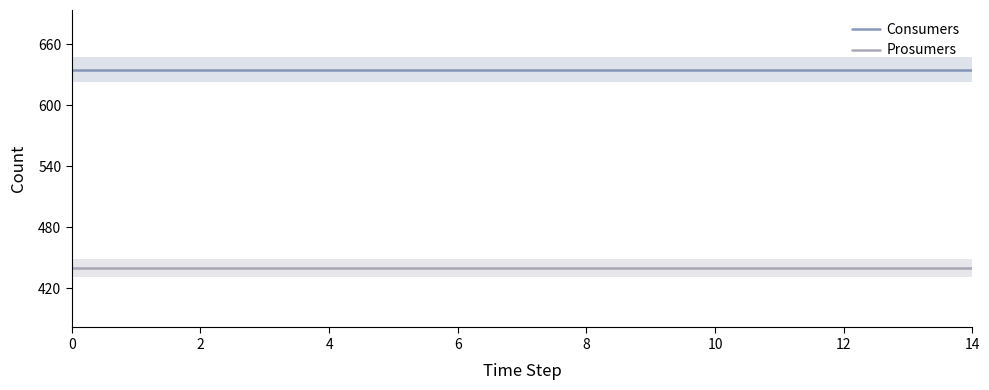

What is the sum of all Consumers values?

9525